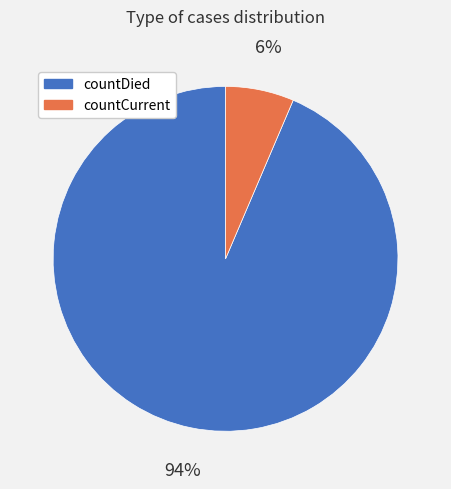

Which slice is the largest?

countDied